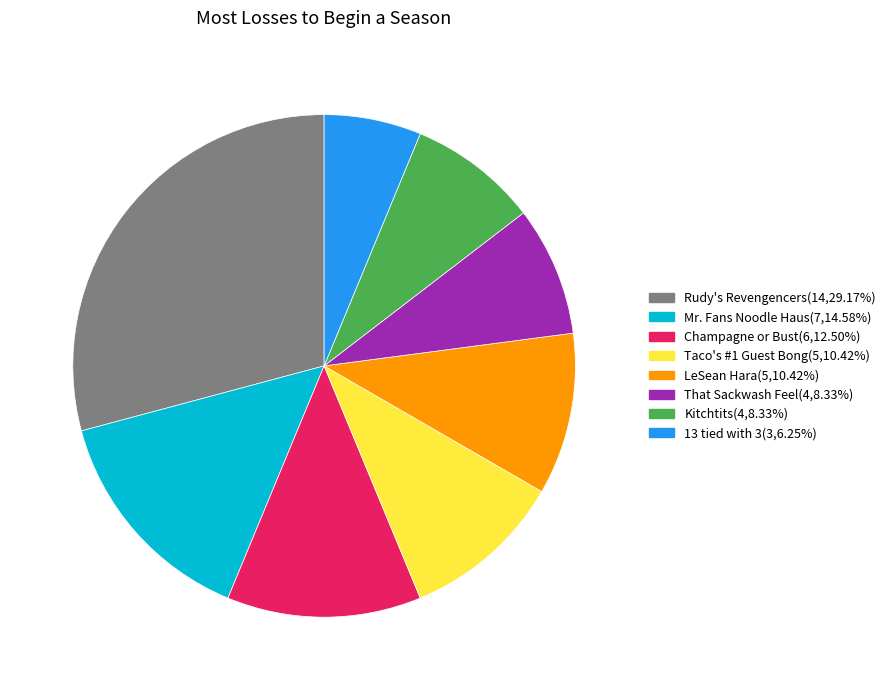

True or false: Champagne or Bust accounts for 21% of the total.

False